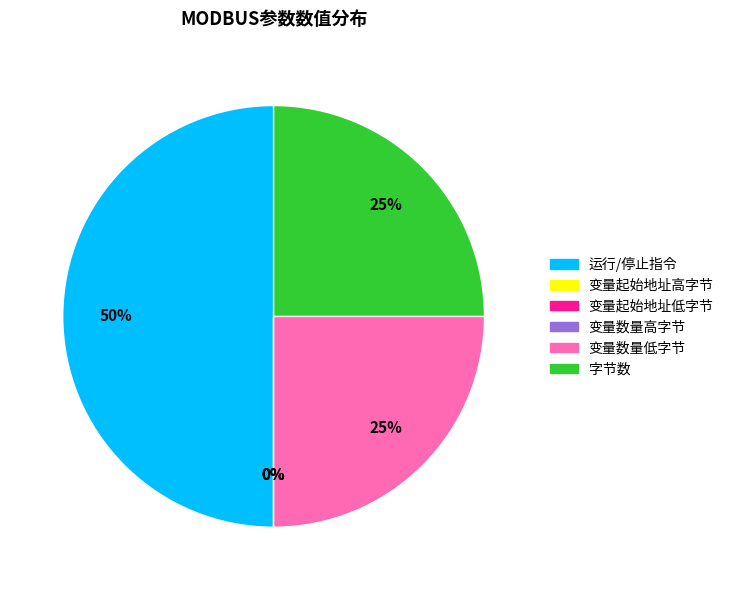

Rank the categories by value from lowest to highest.

变量起始地址高字节, 变量起始地址低字节, 变量数量高字节, 变量数量低字节, 字节数, 运行/停止指令